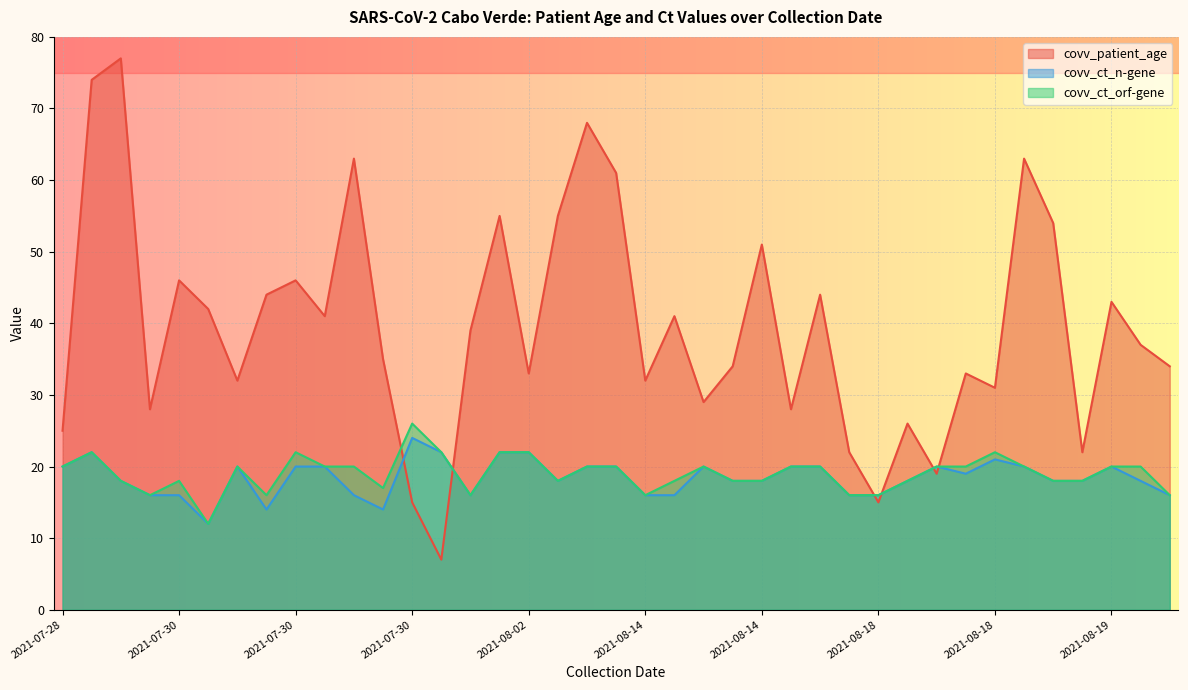

Is the value of covv_ct_orf-gene at 2021-07-30 greater than the value of covv_patient_age at 2021-07-30?

No